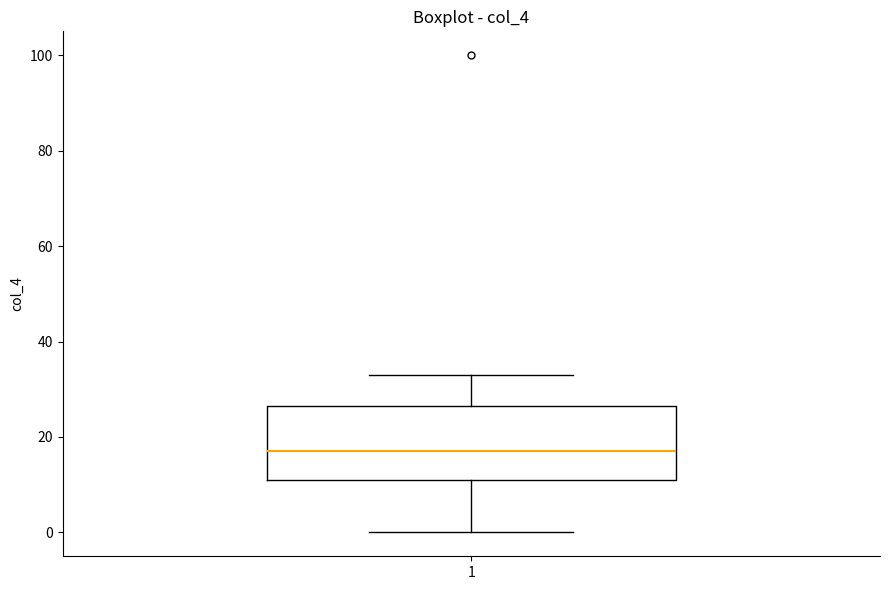

Transcribe this box plot: give where the median line is, the range the box spans, and where the two whiskers end, as read against the y-axis. The values are not printed on the chart, so give them approximately, as read against the axis.

median 18, box 12 to 26, whiskers 0 to 34